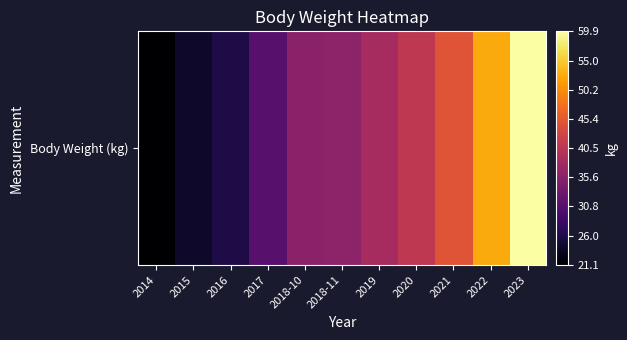

Which has a higher value, 2023 or 2018-10?

2023